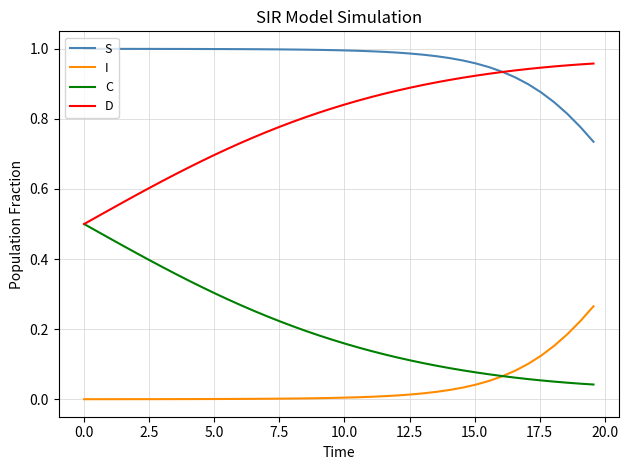

Which series has the largest total across all categories?

S